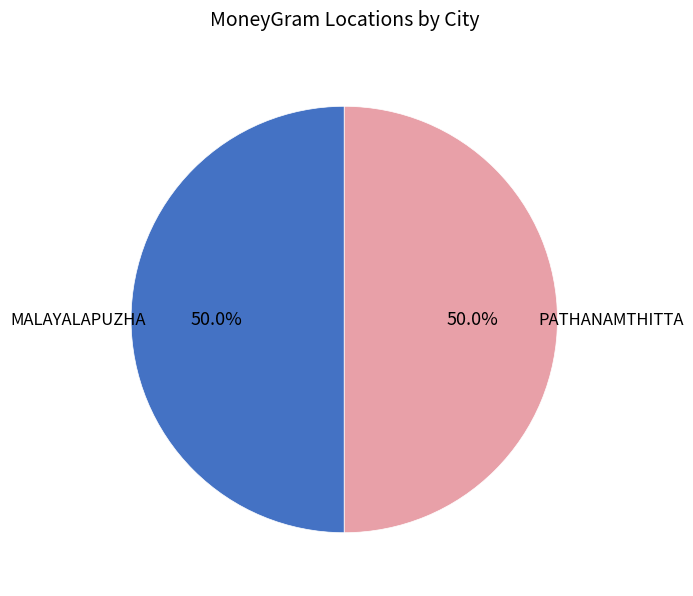

Approximately how many times larger is the value at PATHANAMTHITTA compared to MALAYALAPUZHA?

1.0